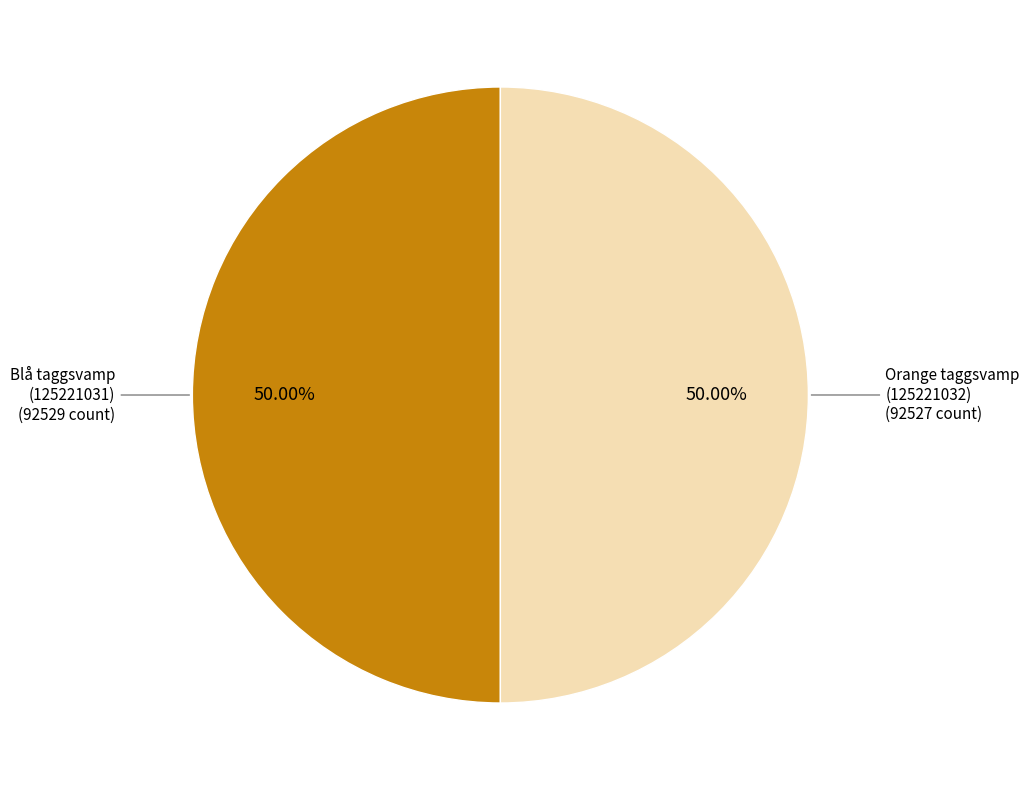

What is the smallest slice in the pie chart?

Orange taggsvamp
(125221032)